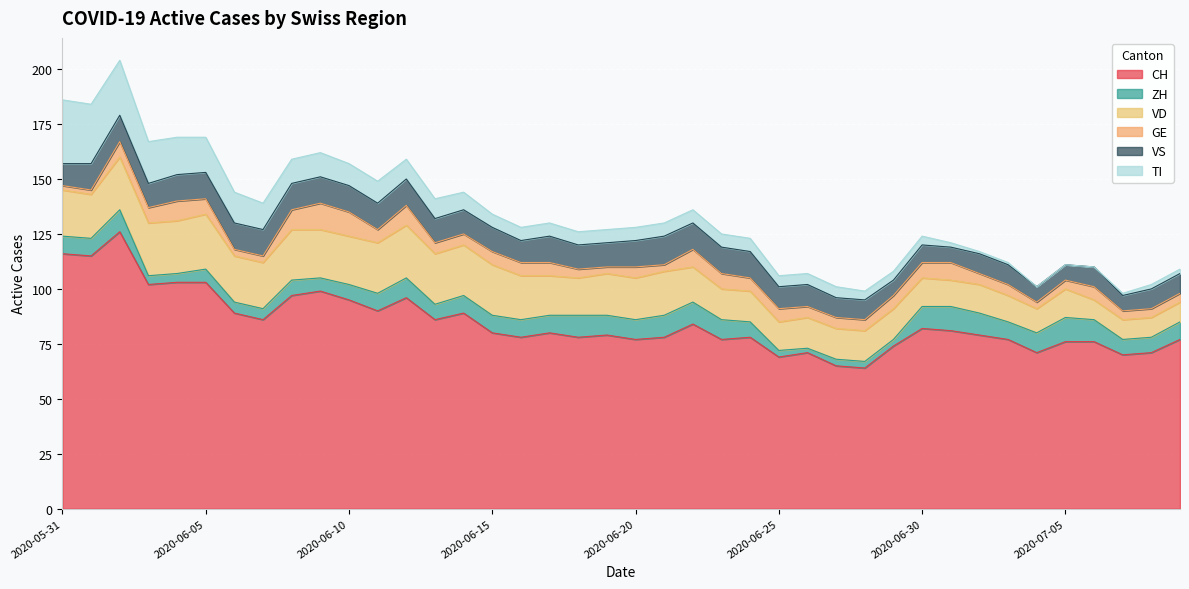

Count the number of categories in the chart.

40